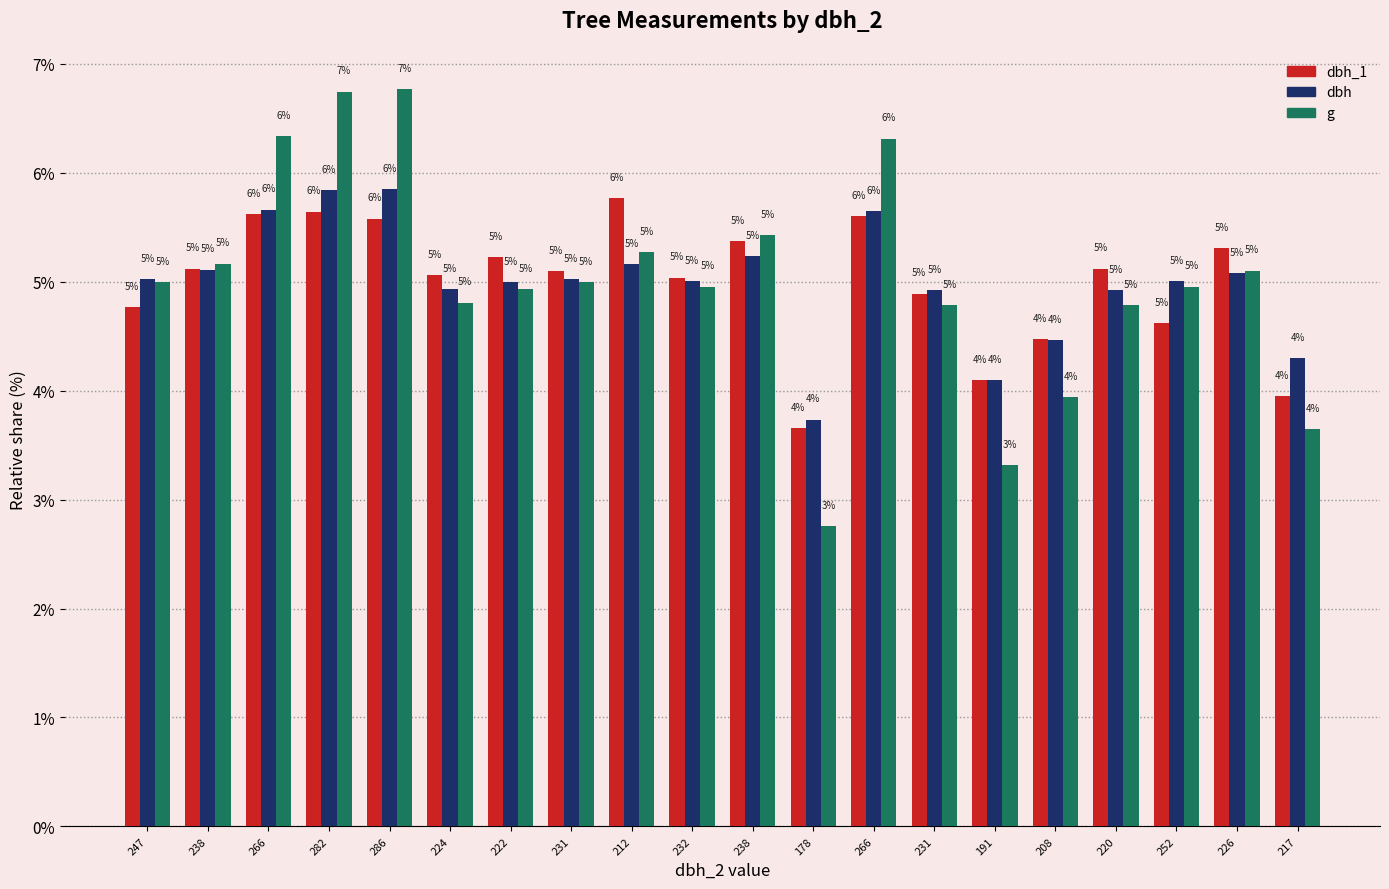

At which label is g closest to 4?

208